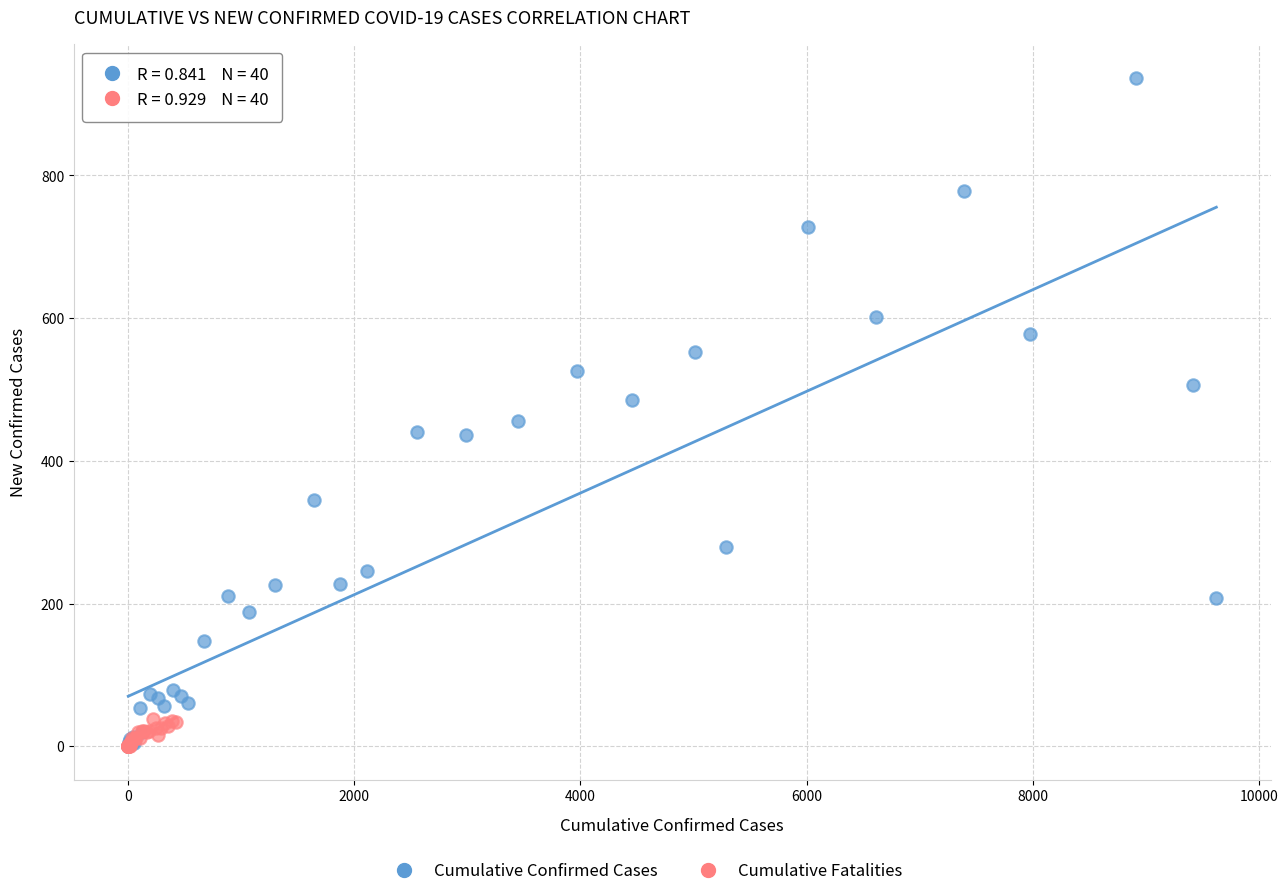

Which series contains the highest Y value?

Cumulative Confirmed Cases